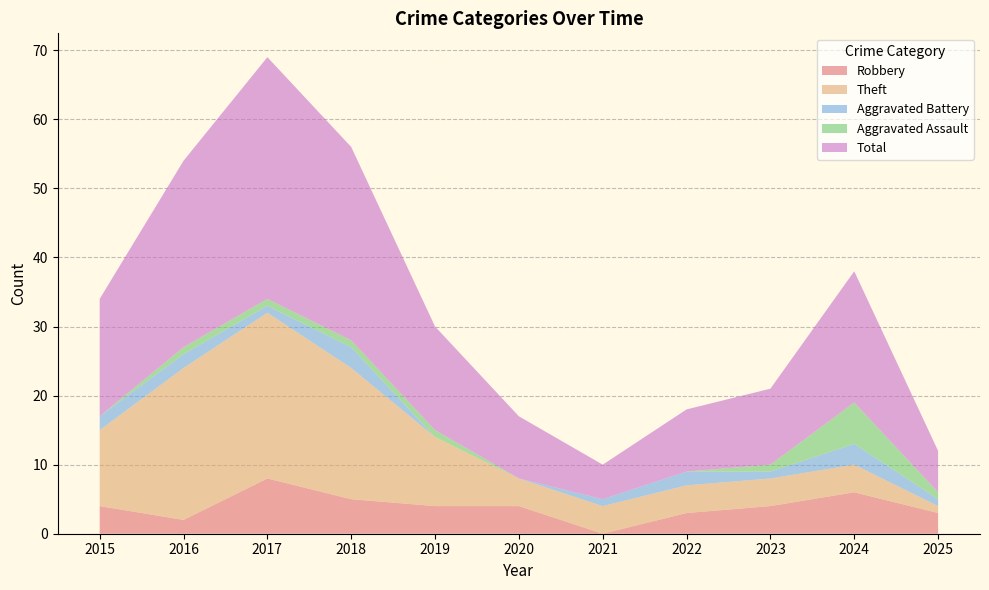

Reading right to left, transcribe all the data shown in this chart.

Robbery: 3	6	4	3	0	4	4	5	8	2	4
Theft: 1	4	4	4	4	4	10	19	24	22	11
Aggravated Battery: 1	3	1	2	1	0	0	3	1	2	2
Aggravated Assault: 1	6	1	0	0	0	1	1	1	1	0
Total: 6	19	11	9	5	9	15	28	35	27	17